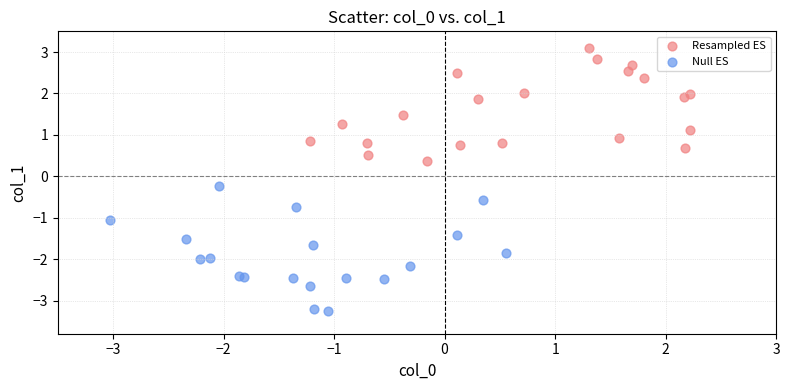

Which series contains the highest Y value?

Resampled ES